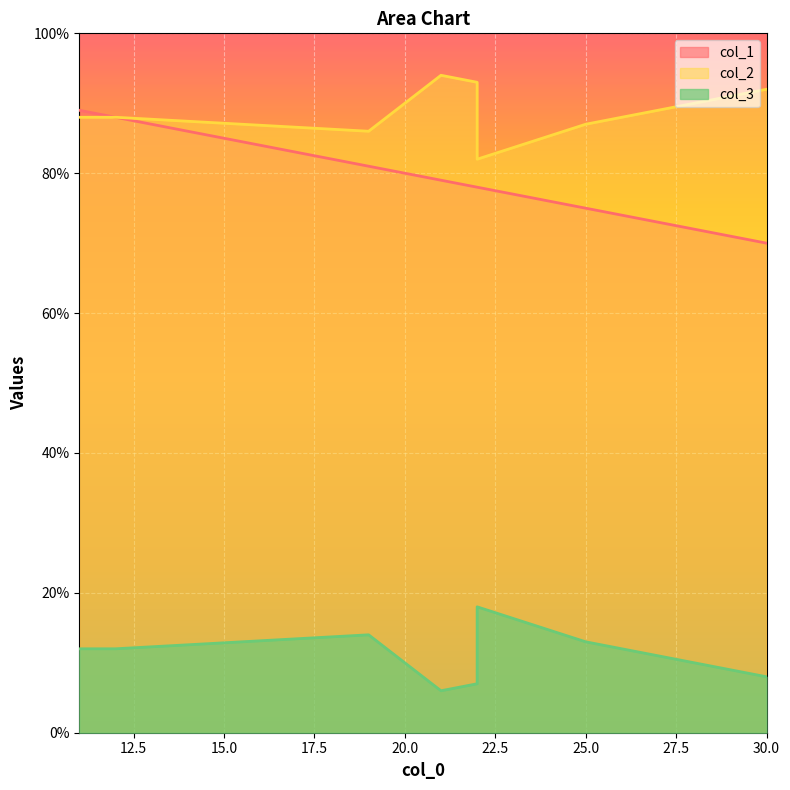

Which series has the largest range (max minus min)?

col_1